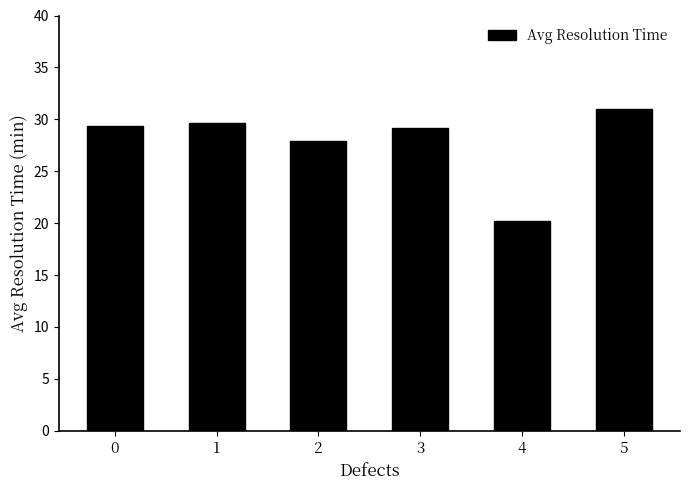

Reading right to left, list all the values displayed in this chart.

5=31.0	4=20.2	3=29.2	2=27.9	1=29.7	0=29.4